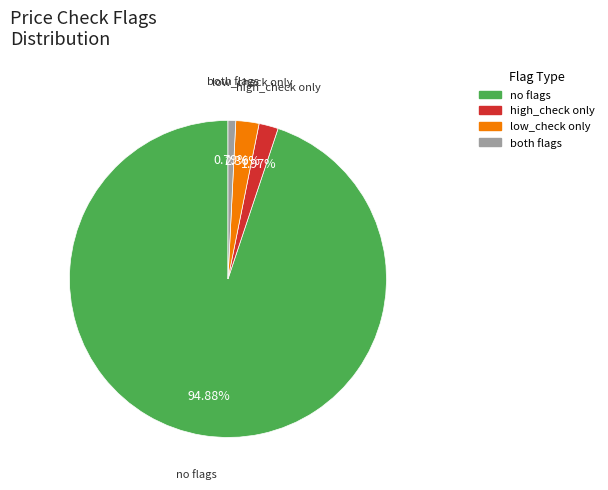

Is there any slice that represents more than half of the pie?

Yes